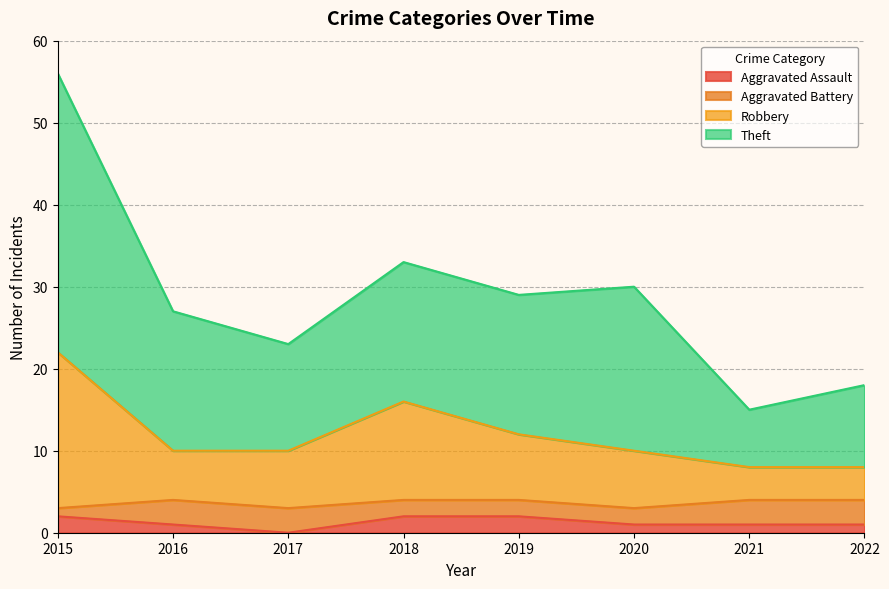

At which category is the sum across all series the highest?

2015